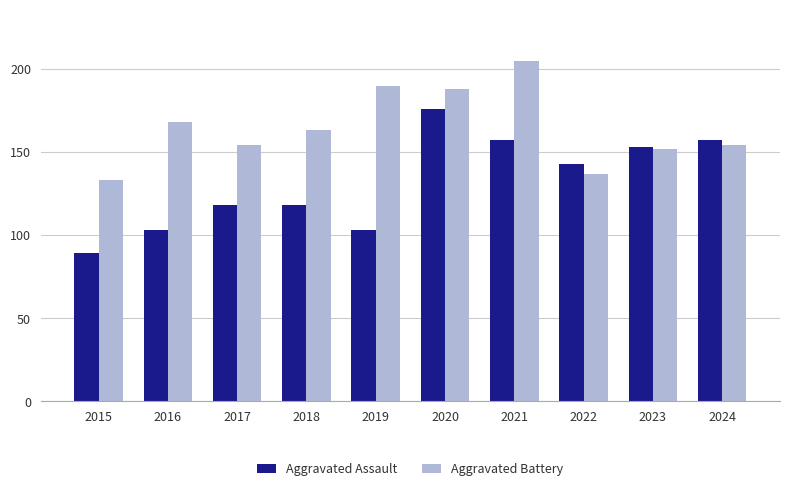

What are all the series names shown in the legend?

Aggravated Assault, Aggravated Battery